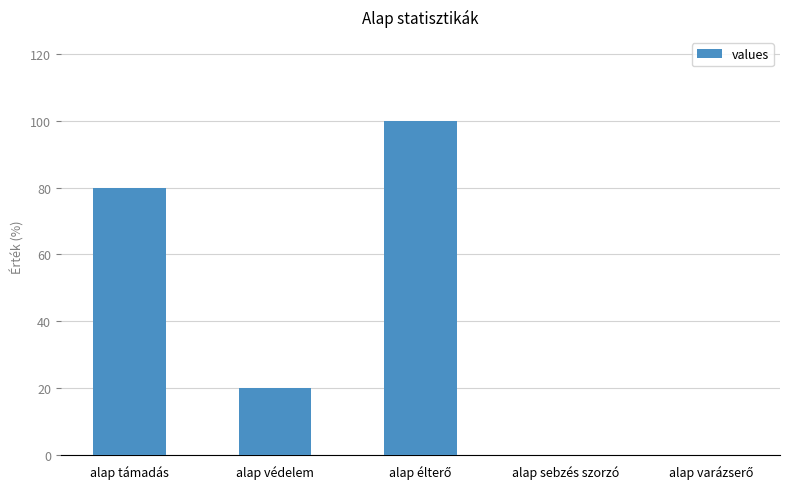

What is the greatest value displayed?

100